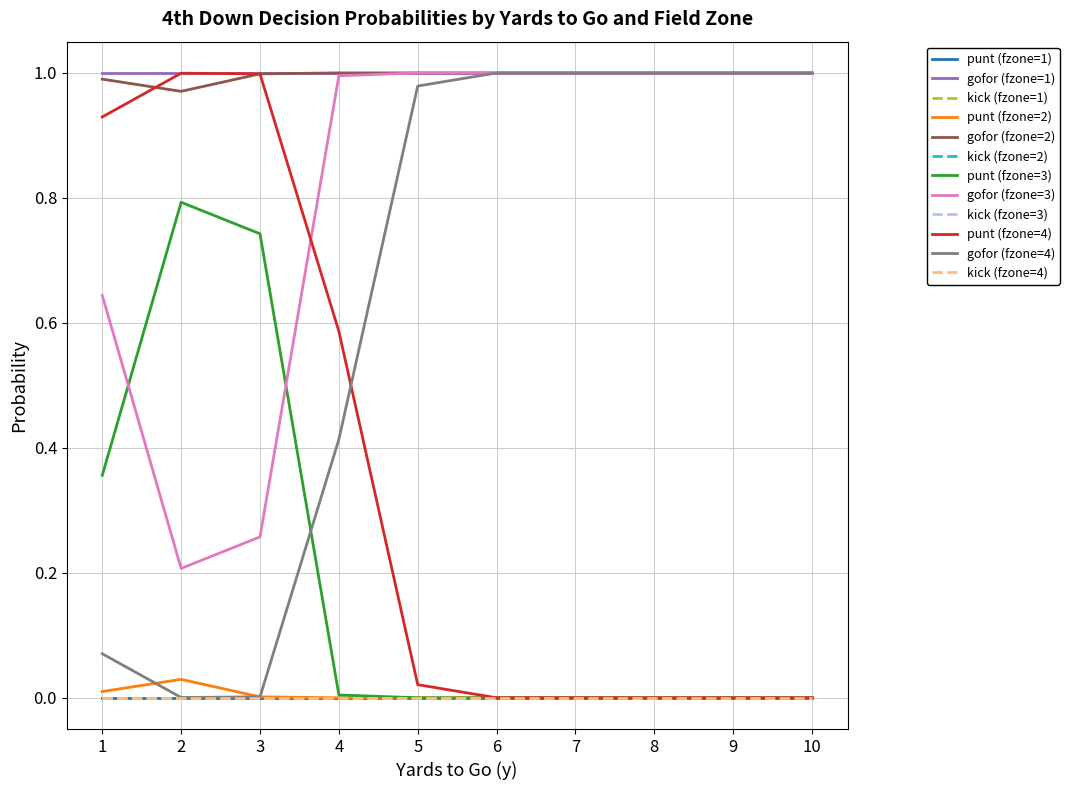

Does the chart have visible grid lines?

Yes